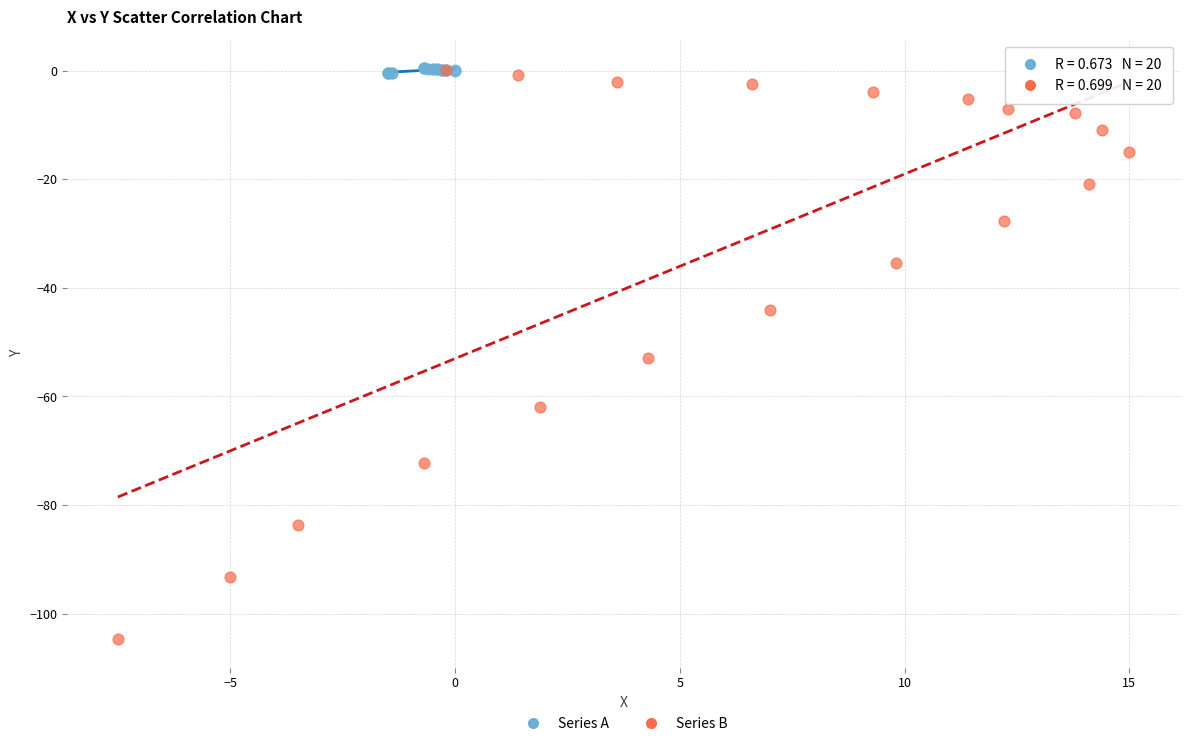

Which series contains the lowest Y value?

Series B